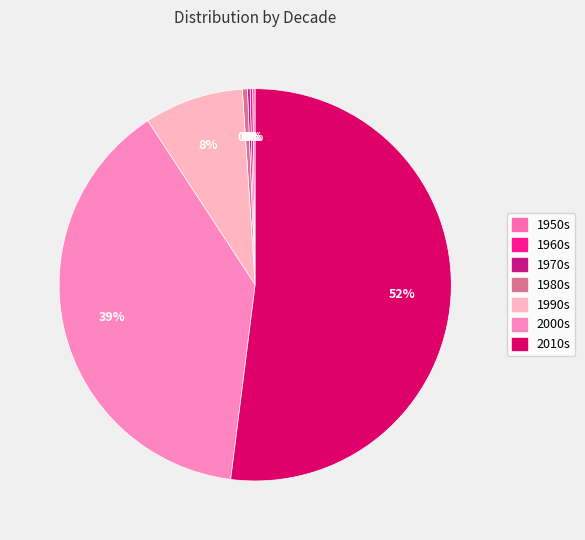

What is the majority slice?

2010s